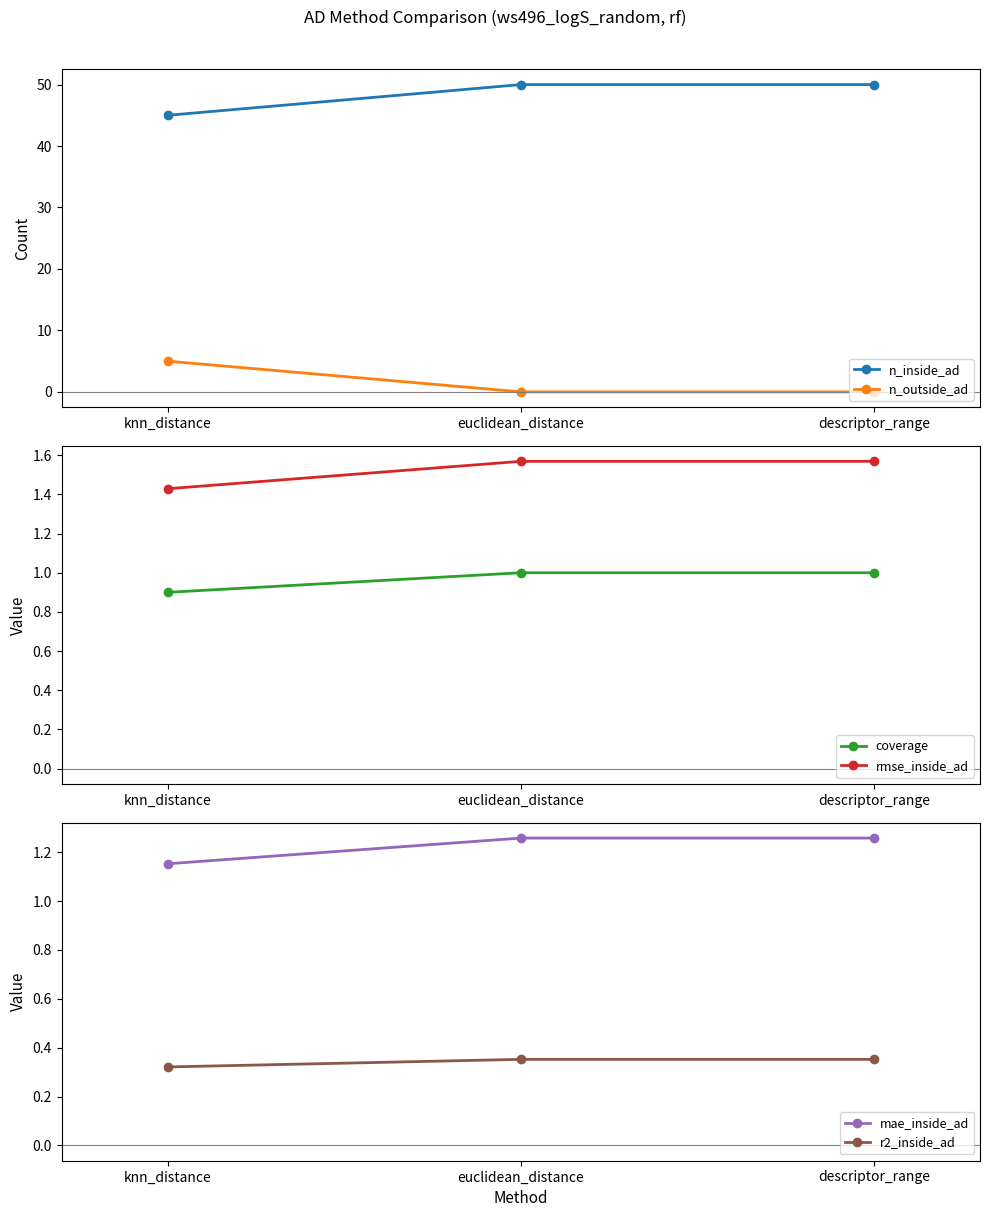

What are all the series names shown in the legend?

n_inside_ad, n_outside_ad, coverage, rmse_inside_ad, mae_inside_ad, r2_inside_ad